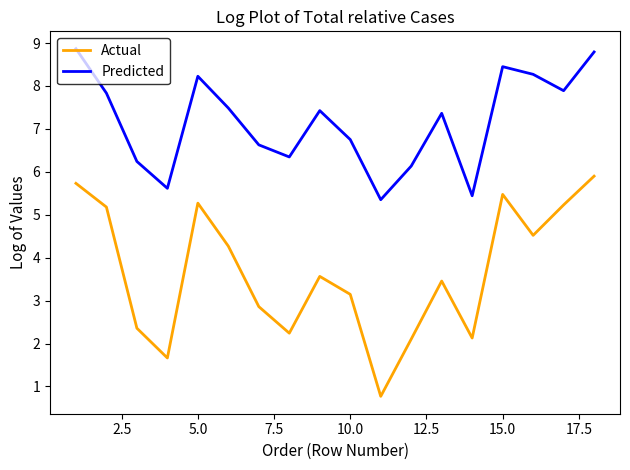

Rank the series by their average value, from lowest to highest.

Actual, Predicted